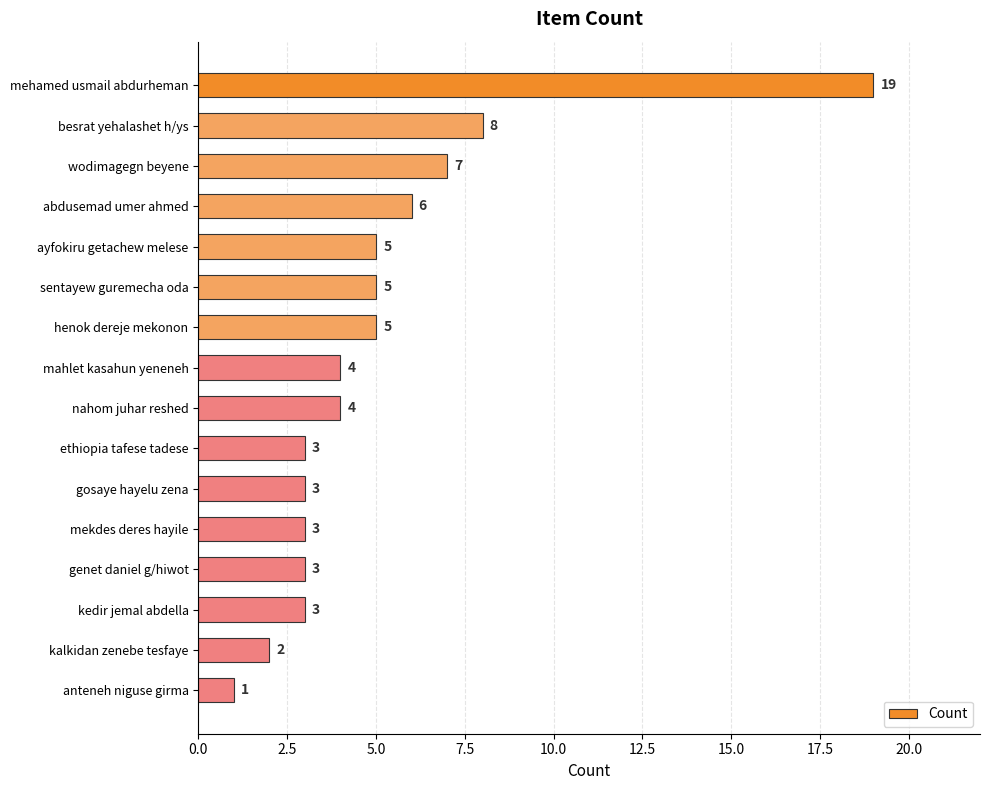

The value at sentayew guremecha oda is 7. True or false?

False